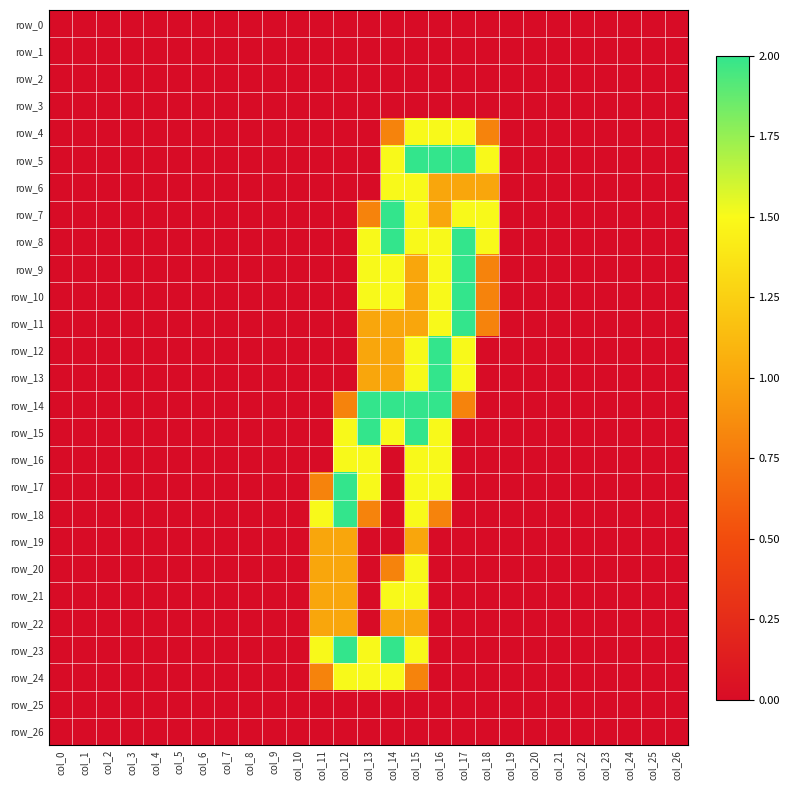

What is the greatest value displayed?

2.0